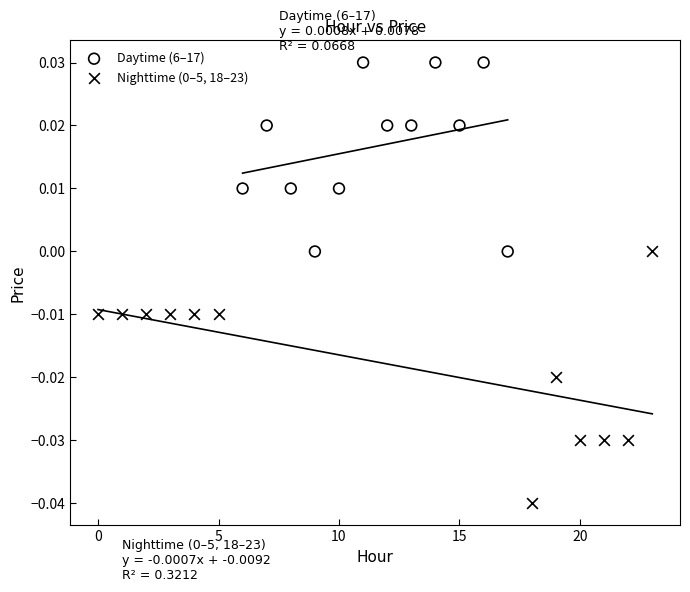

Which series contains the highest Y value?

Daytime (6–17)